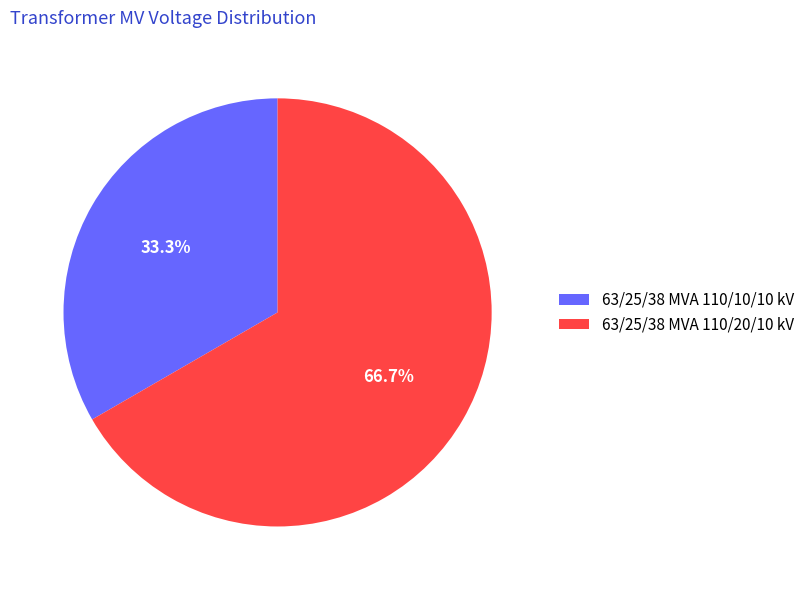

Which has a higher value, 63/25/38 MVA 110/20/10 kV or 63/25/38 MVA 110/10/10 kV?

63/25/38 MVA 110/20/10 kV